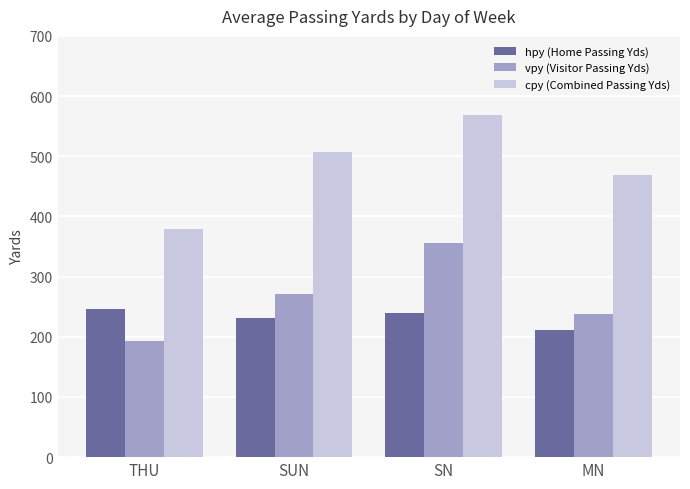

Is the value of hpy (Home Passing Yds) at MN greater than the value of vpy (Visitor Passing Yds) at SUN?

No